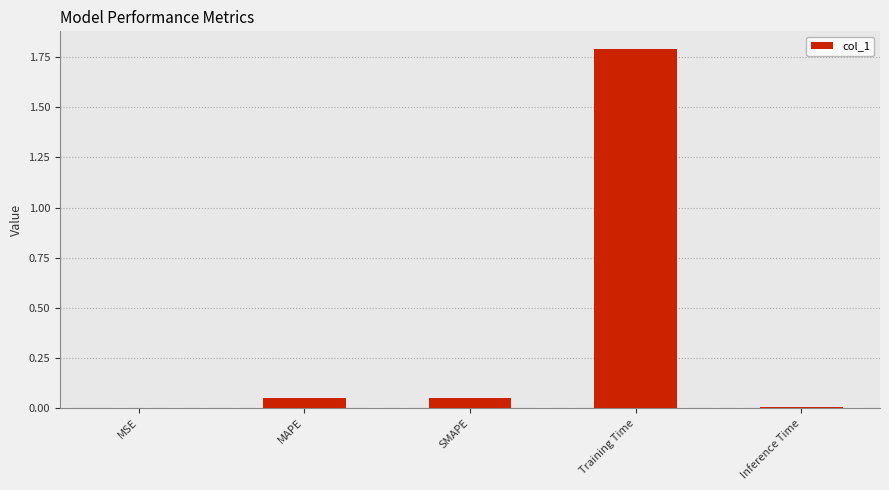

Are the bars horizontal?

No